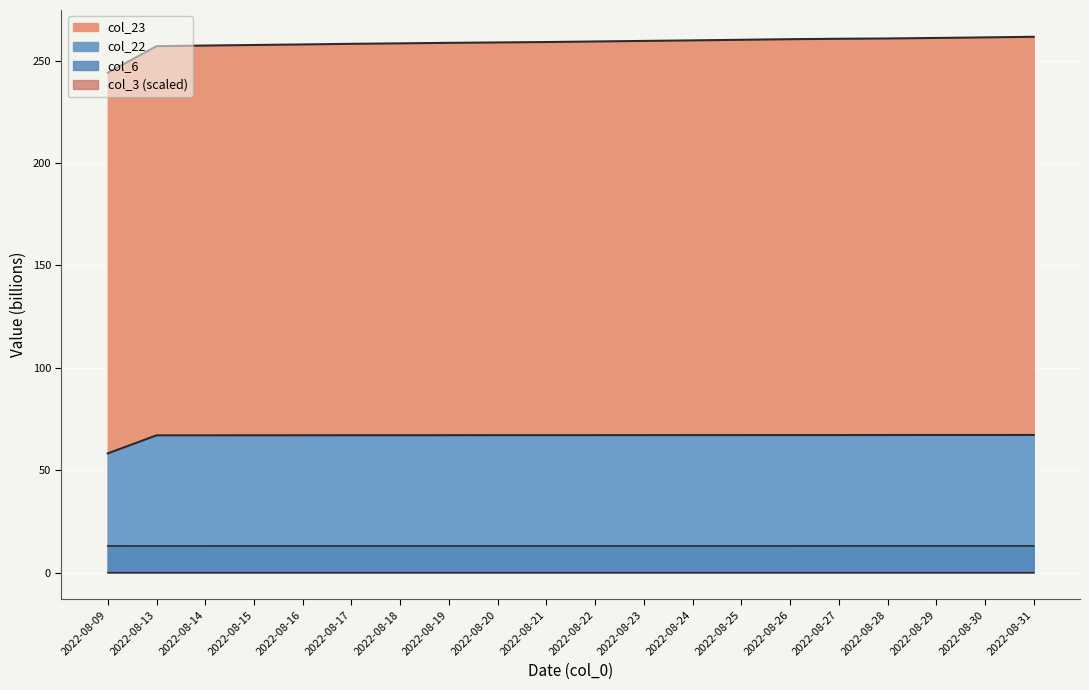

Where is col_6 nearest to the value 13?

2022-08-17